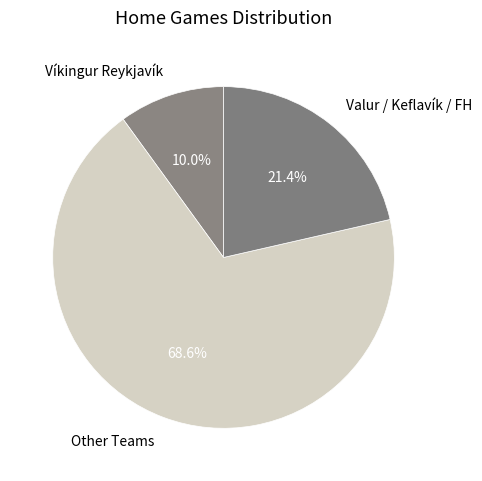

Combined, do Valur / Keflavík / FH and Víkingur Reykjavík account for over 50%?

No